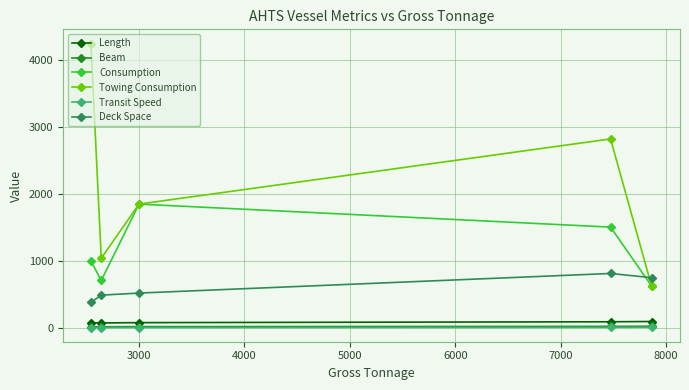

Which series has the largest total across all categories?

Towing Consumption